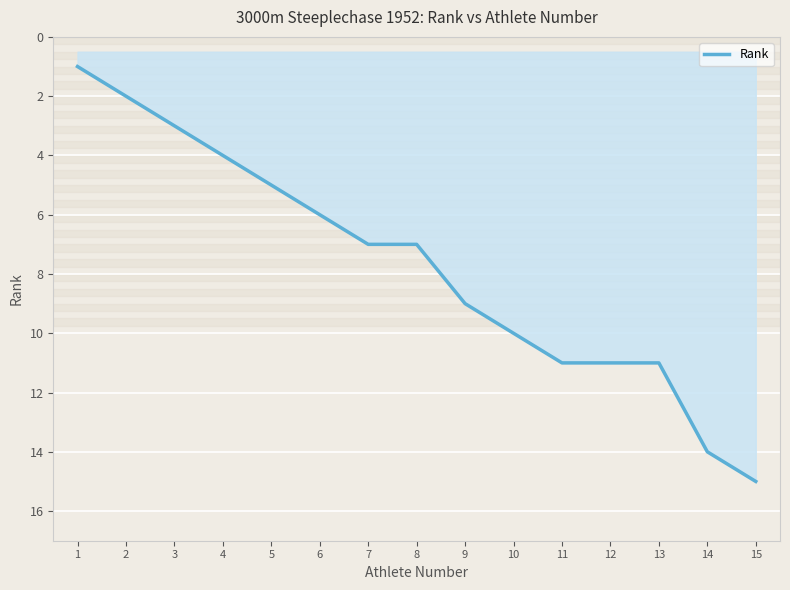

Which has a higher value, 8 or 15?

15